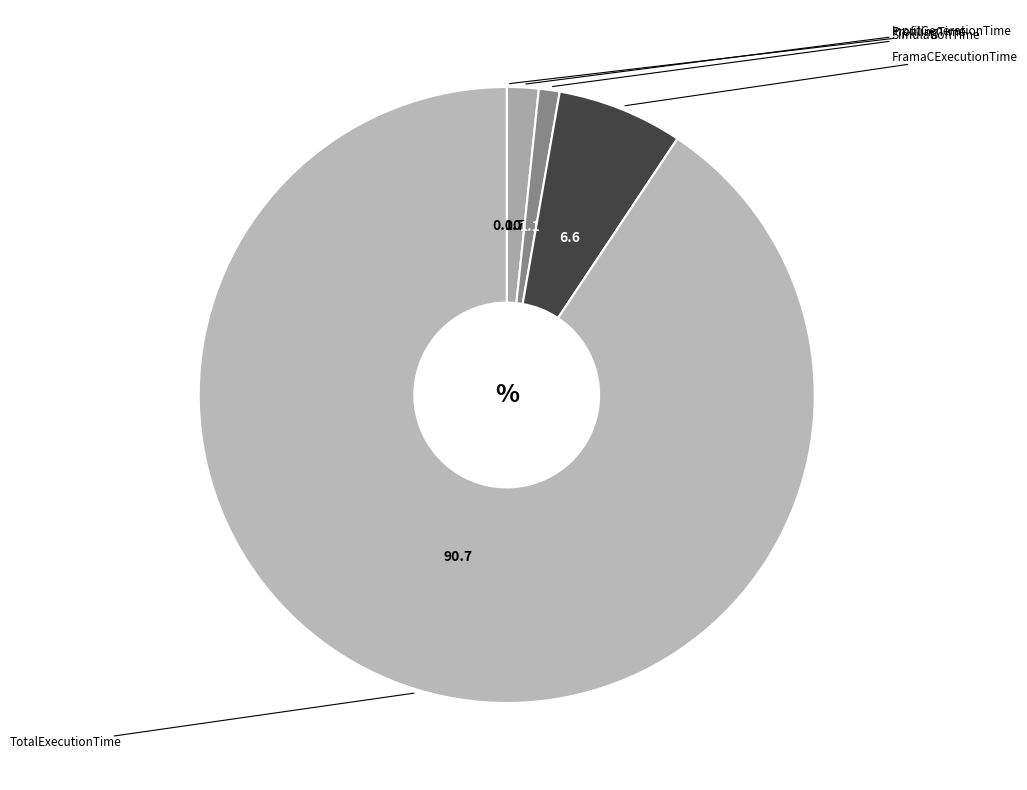

To the nearest percent, what is the difference between the FramaCExecutionTime and TotalExecutionTime slice percentages?

84%